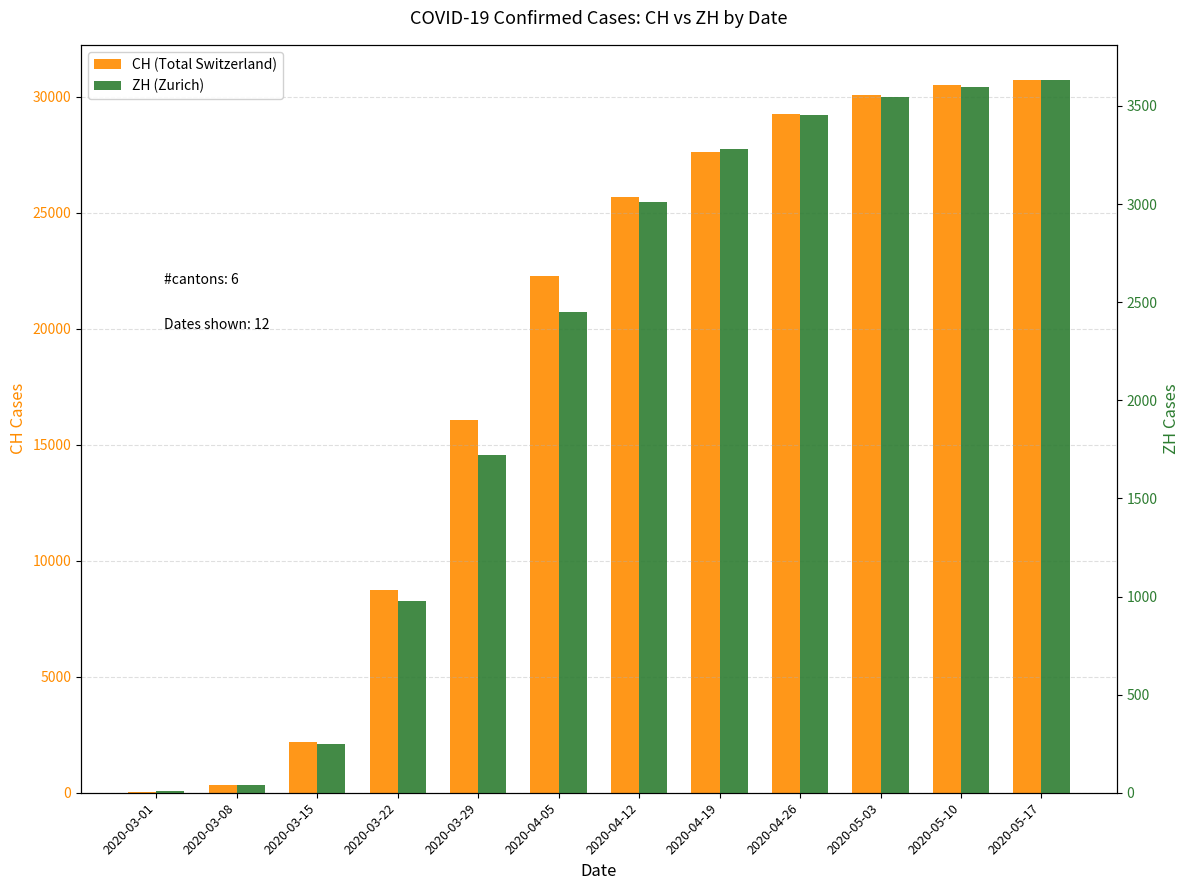

At which category is the sum across all series the highest?

2020-05-17